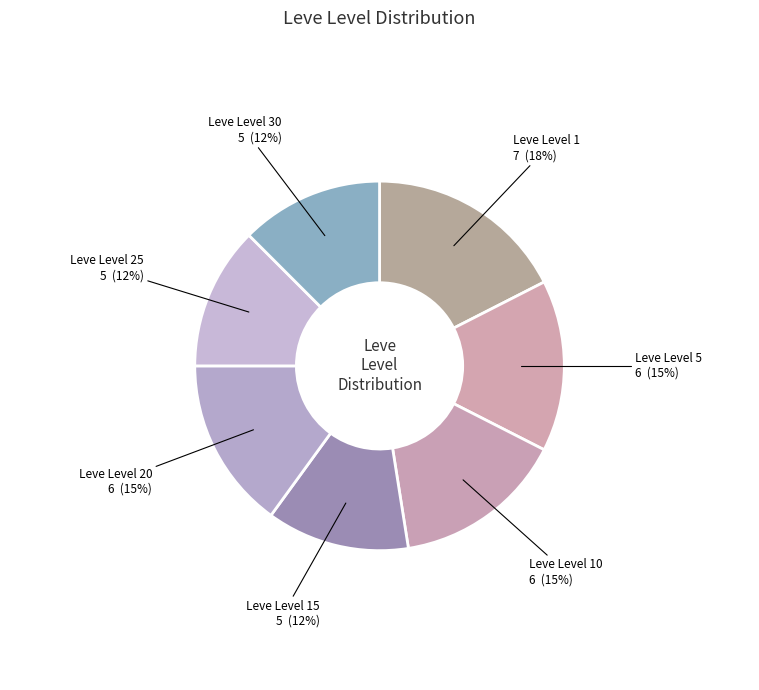

Which category has the biggest portion of the pie?

Leve Level 1